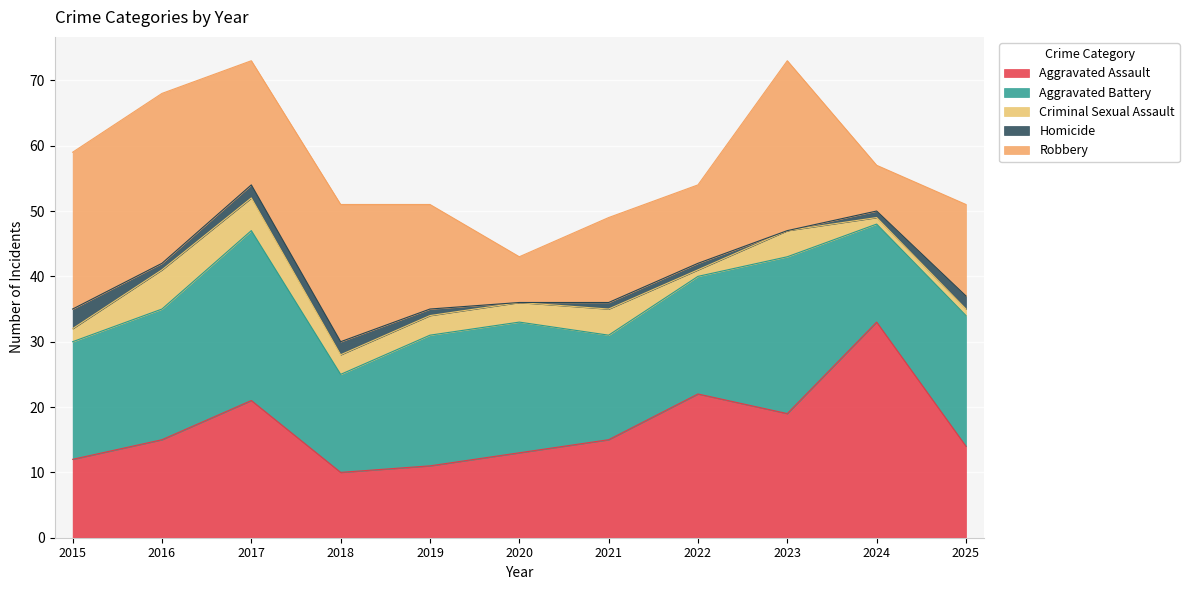

Count the number of categories in the chart.

11